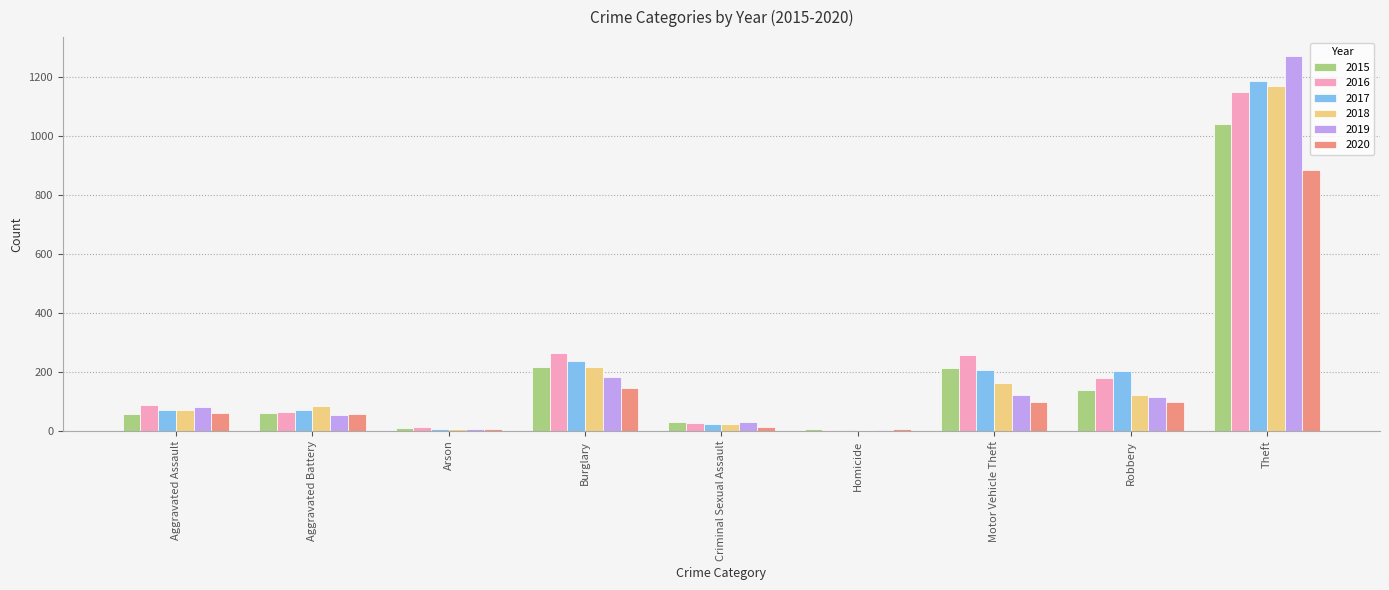

How many series are shown in this chart?

6